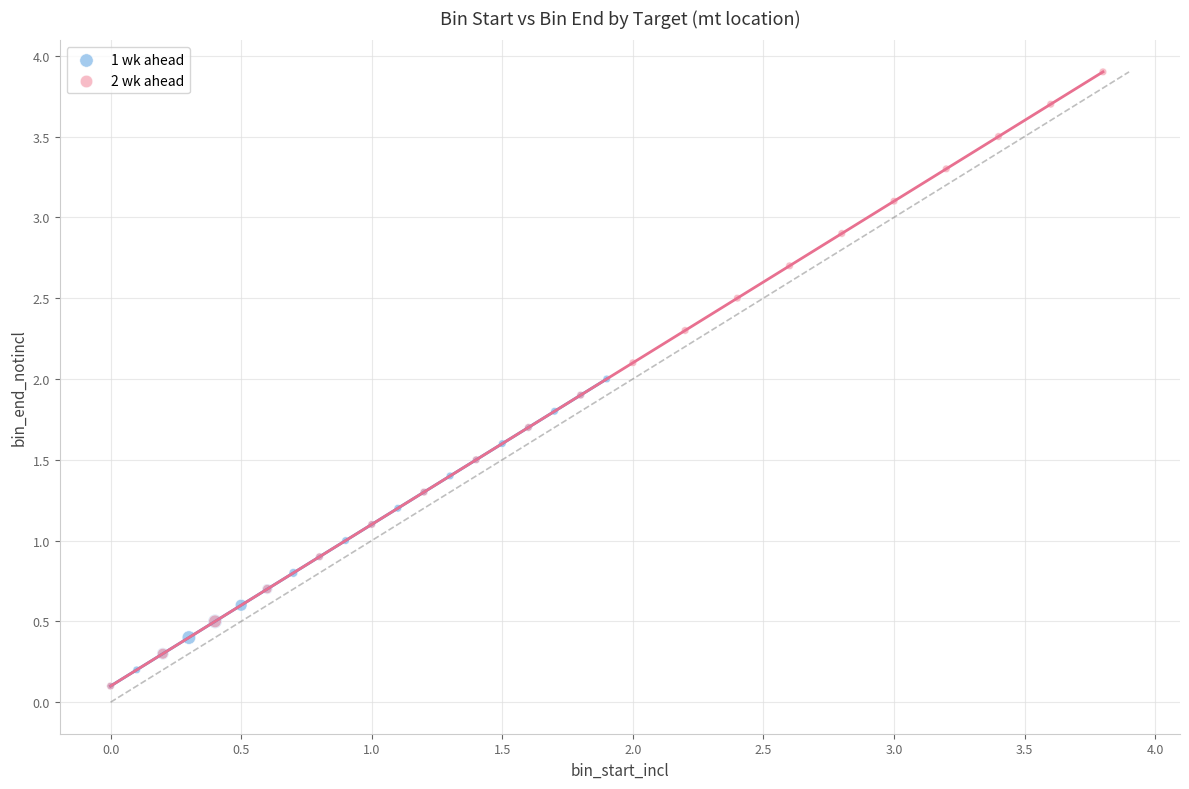

Which series has the widest spread of Y values?

2 wk ahead